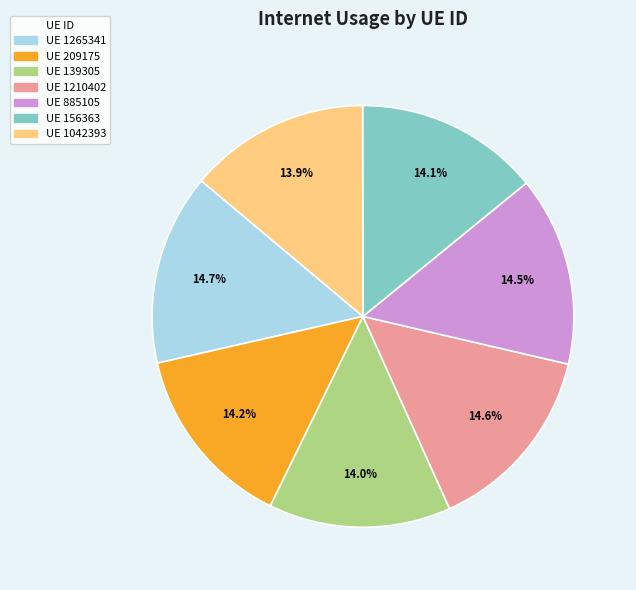

Is there a majority slice in this chart?

No